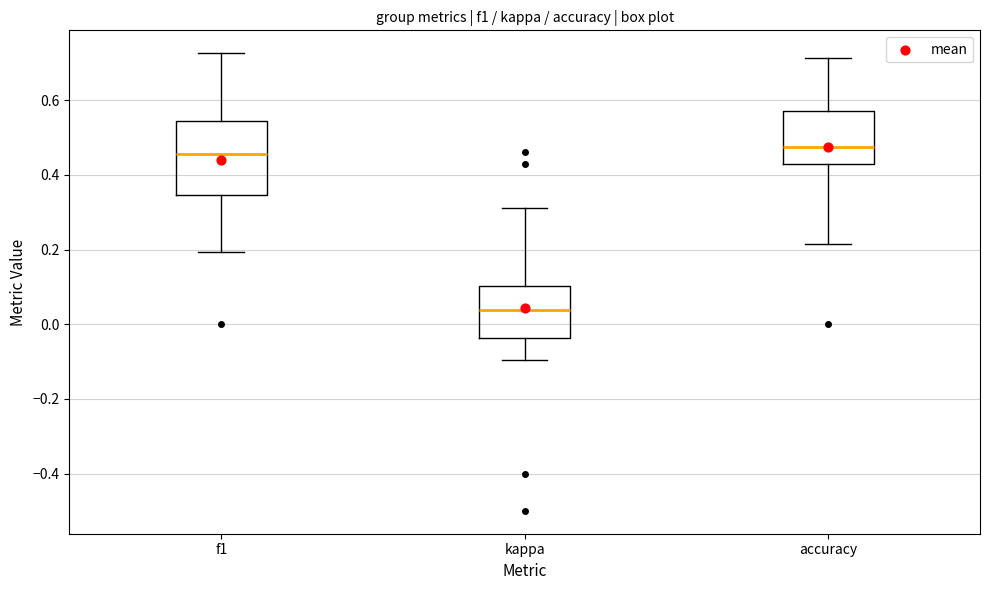

Which box is the tallest, from its lower edge to its upper edge?

f1